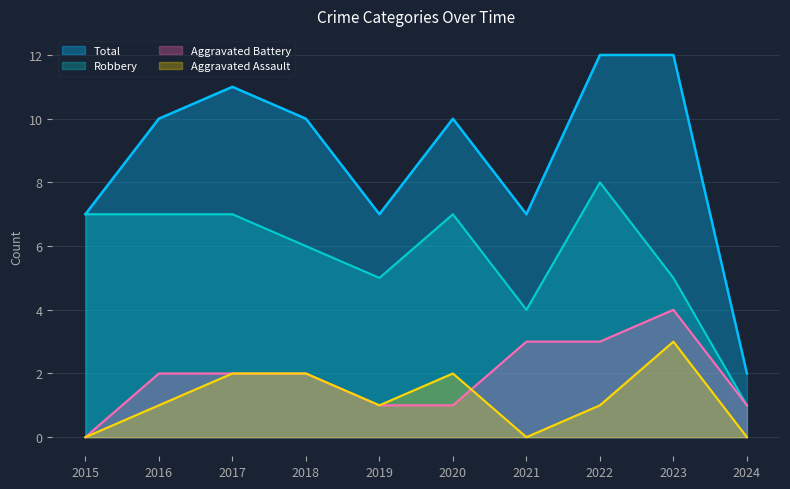

Rank the series at 2016 from highest to lowest value.

Total, Robbery, Aggravated Battery, Aggravated Assault